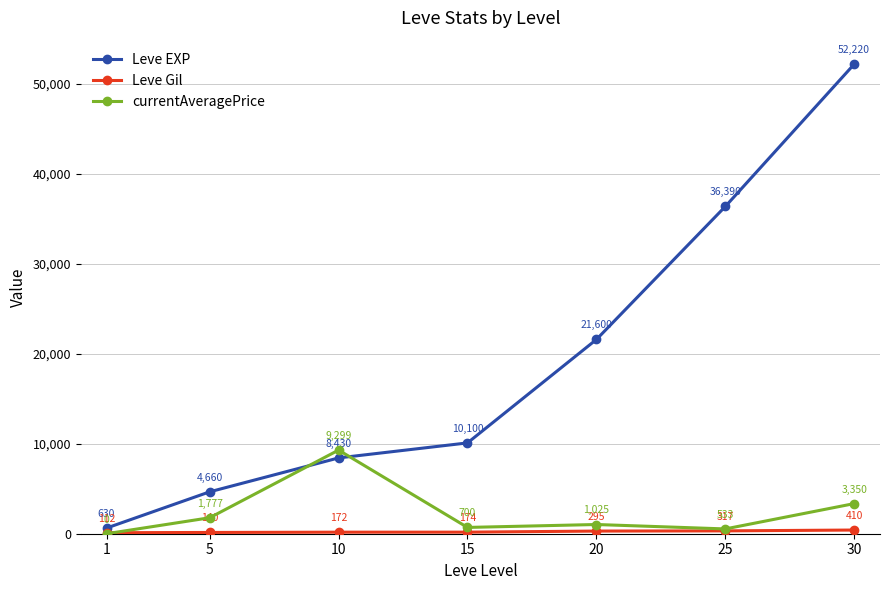

Which label corresponds to the smallest value in the chart?

1